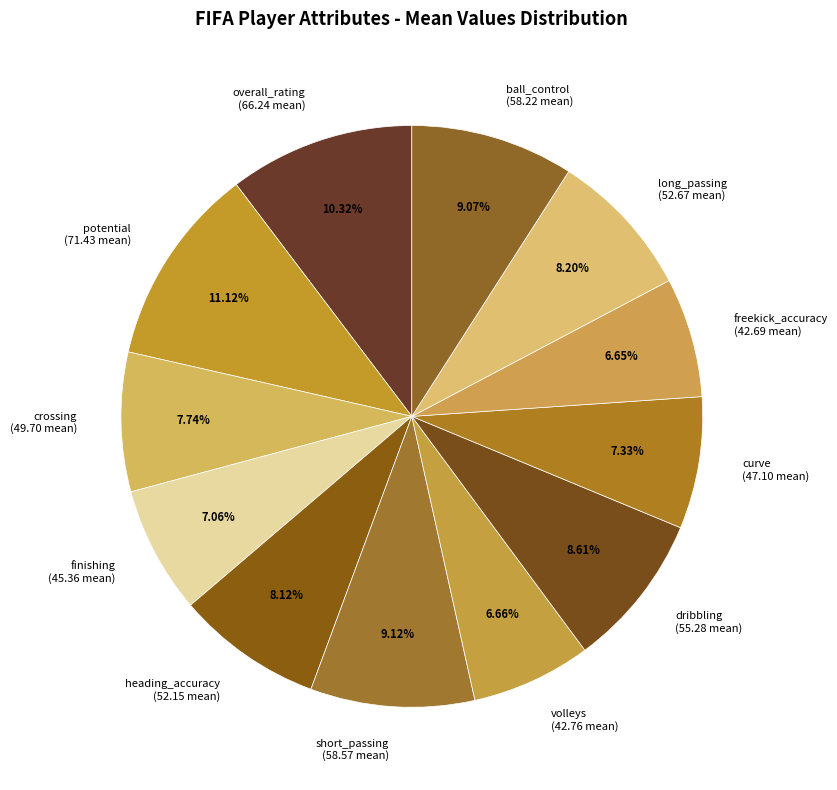

Count the number of slices in the pie.

12